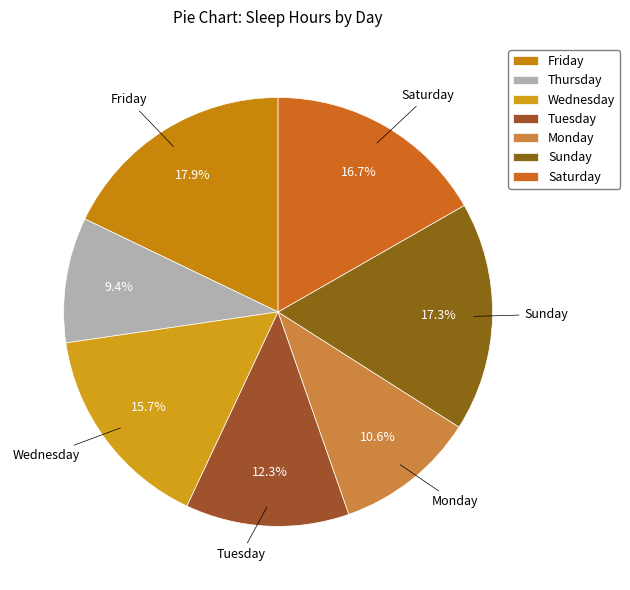

The Friday slice represents 7% of the pie. True or false?

False